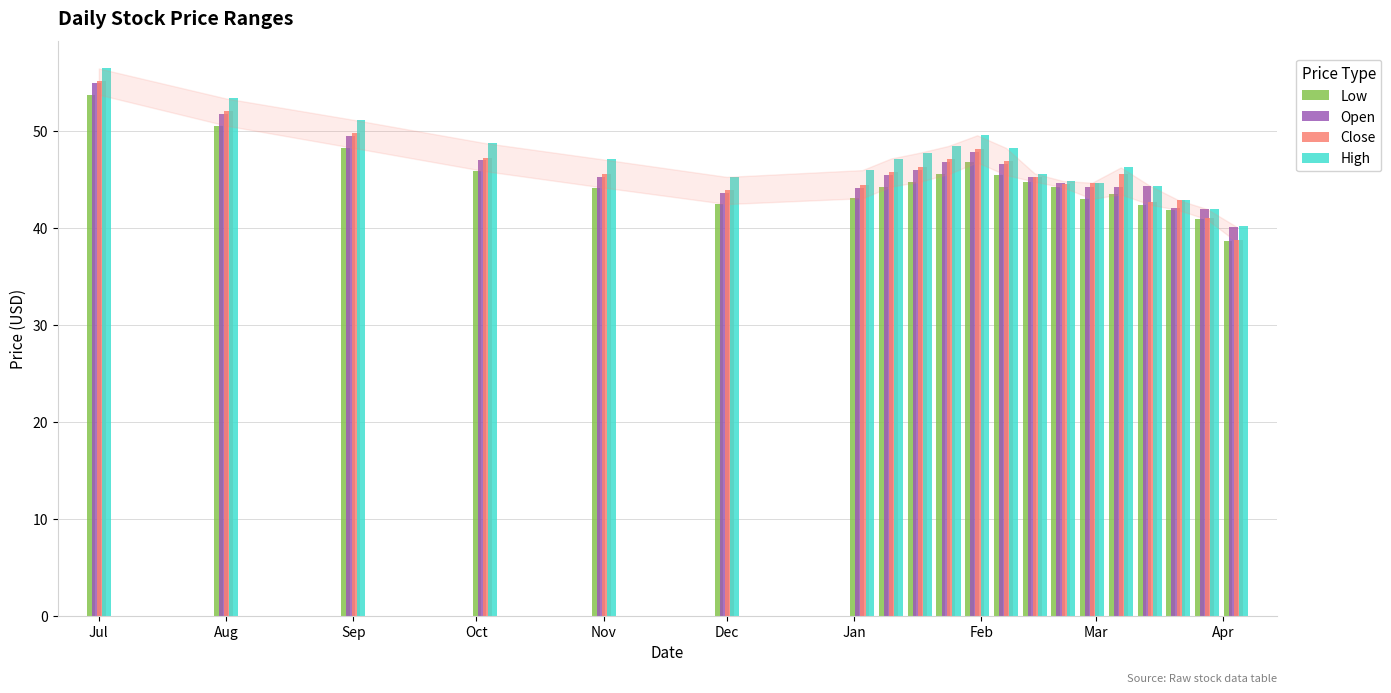

What is the highest value of the Open series?

55.0